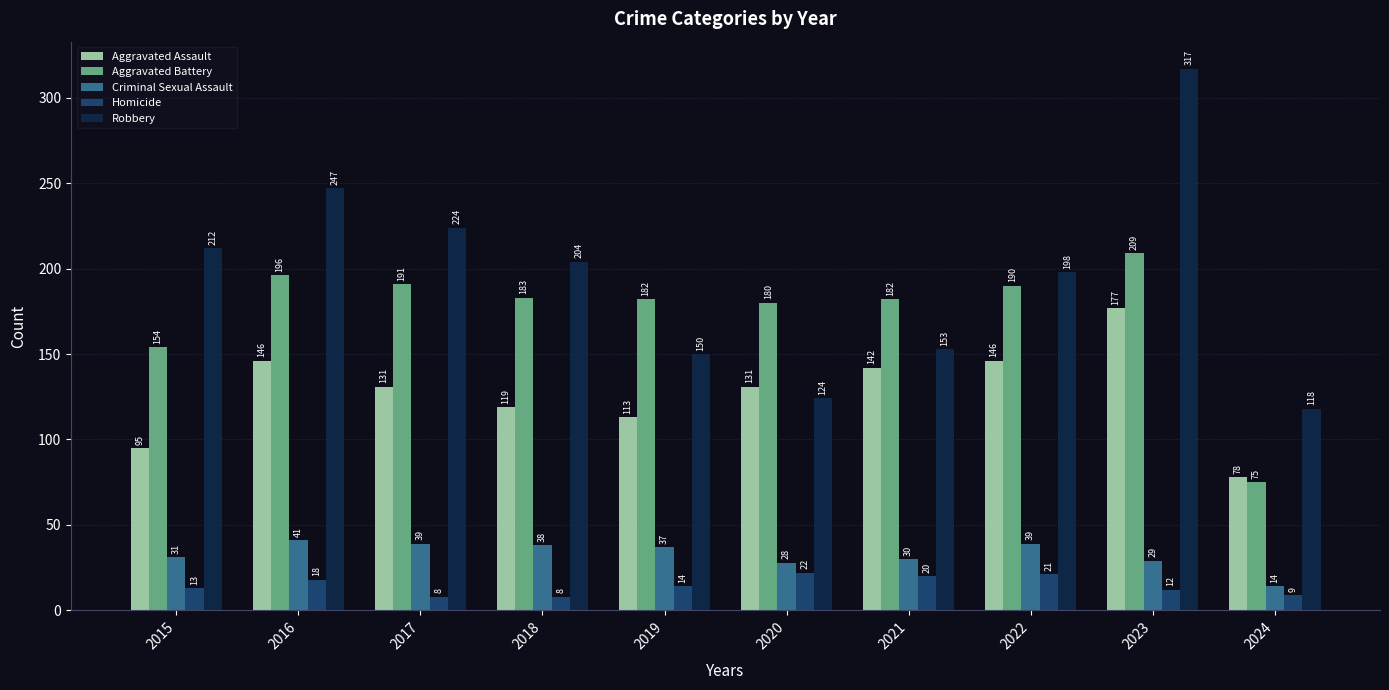

What is the minimum value shown in the chart?

8